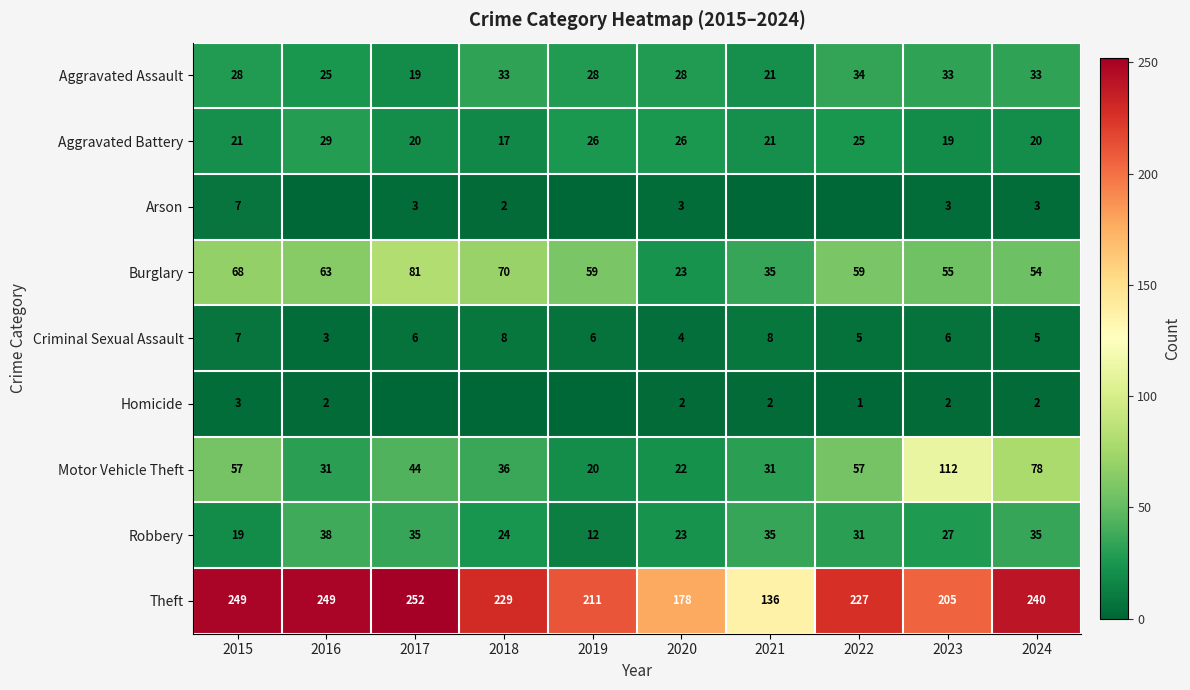

Is it true that Motor Vehicle Theft equals 28 at 2017?

False